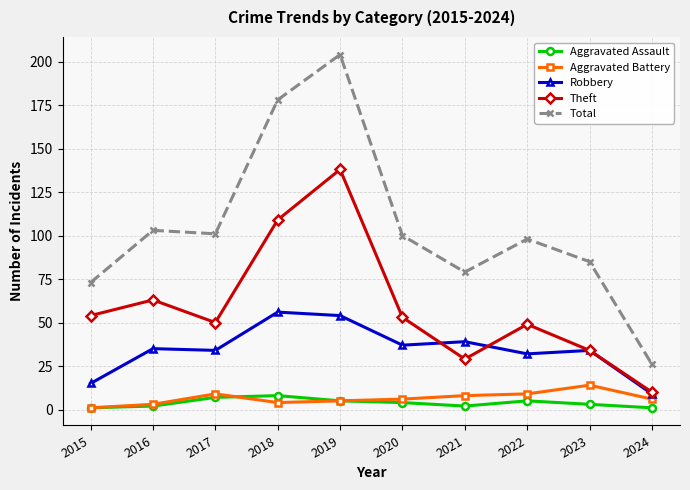

Rank the series by their maximum value, from highest to lowest.

Total, Theft, Robbery, Aggravated Battery, Aggravated Assault